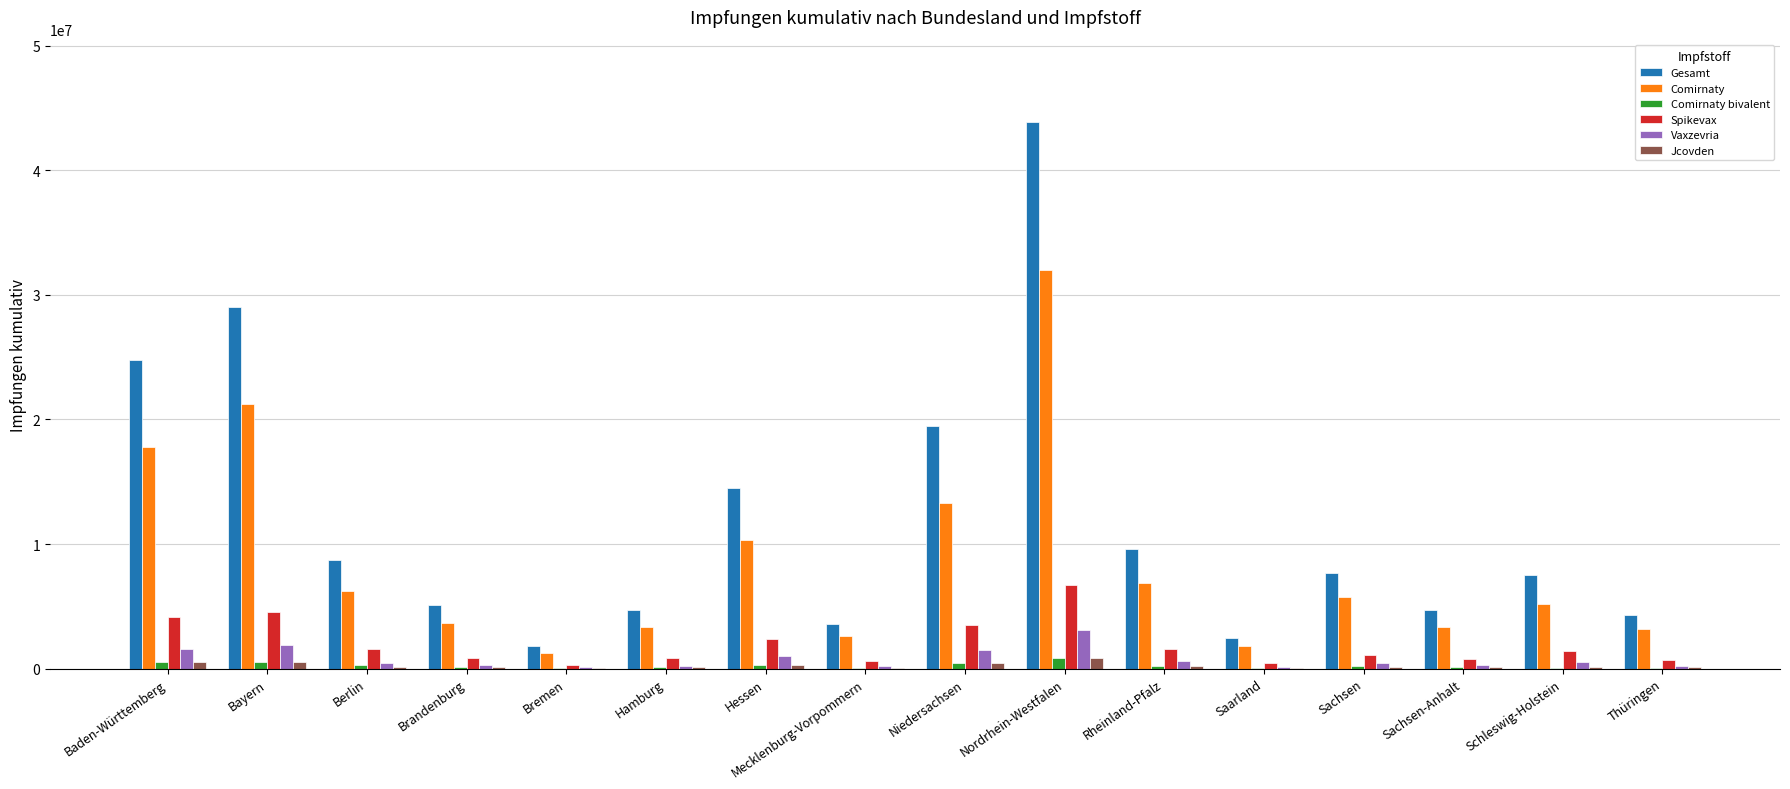

At which category is the sum across all series the highest?

Nordrhein-Westfalen